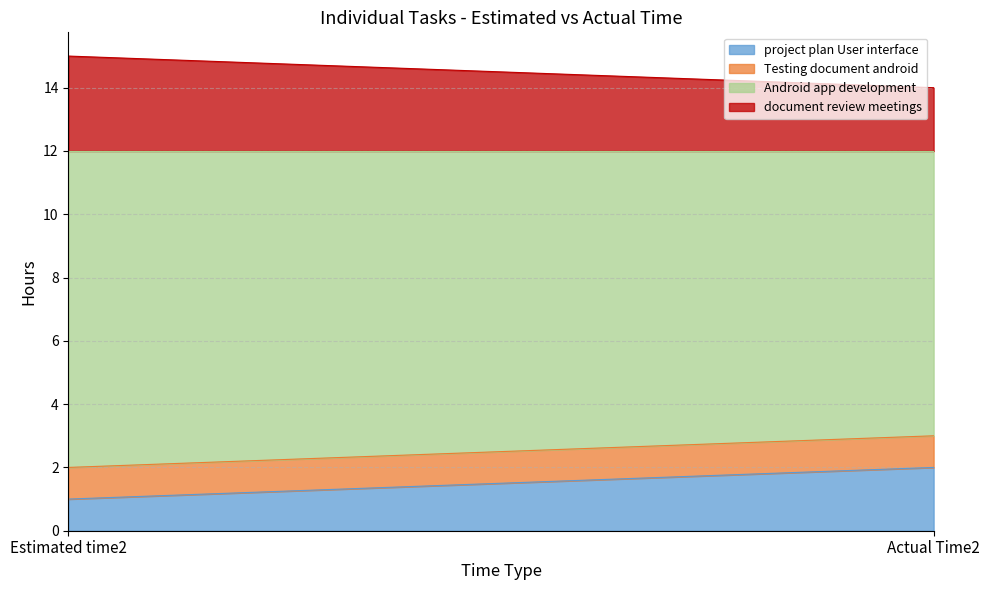

Does the chart display data point markers on the line(s)?

No